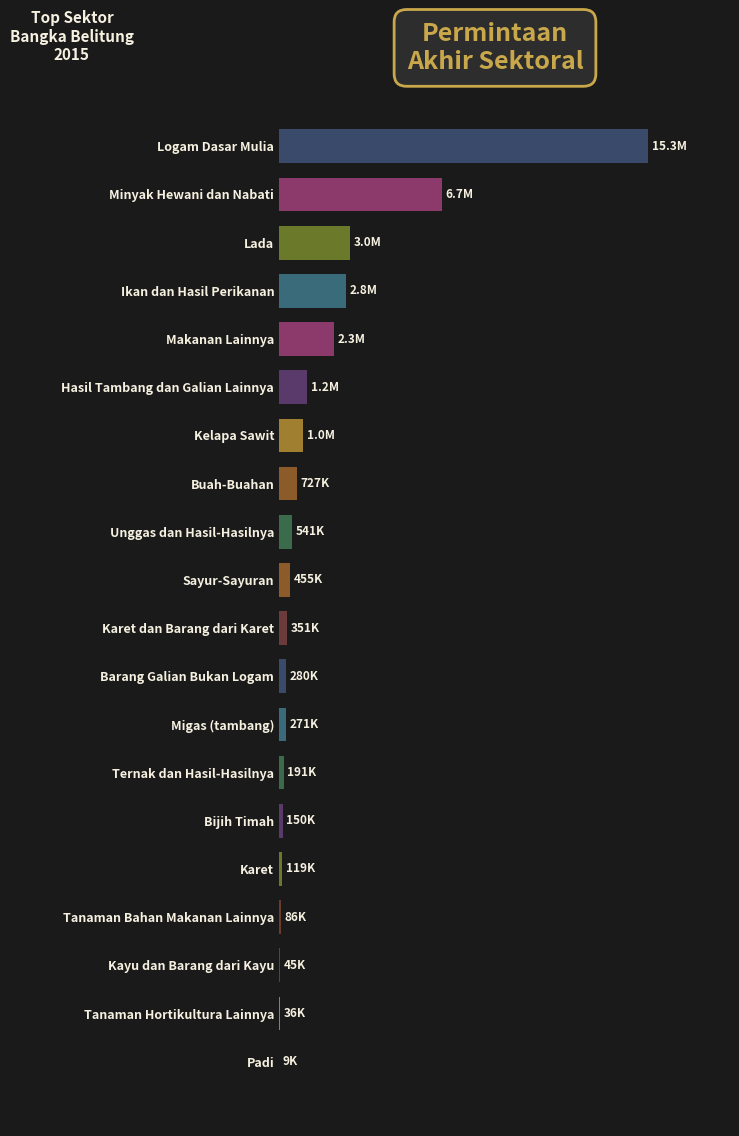

At which label is the value closest to 7642642?

Minyak Hewani dan Nabati